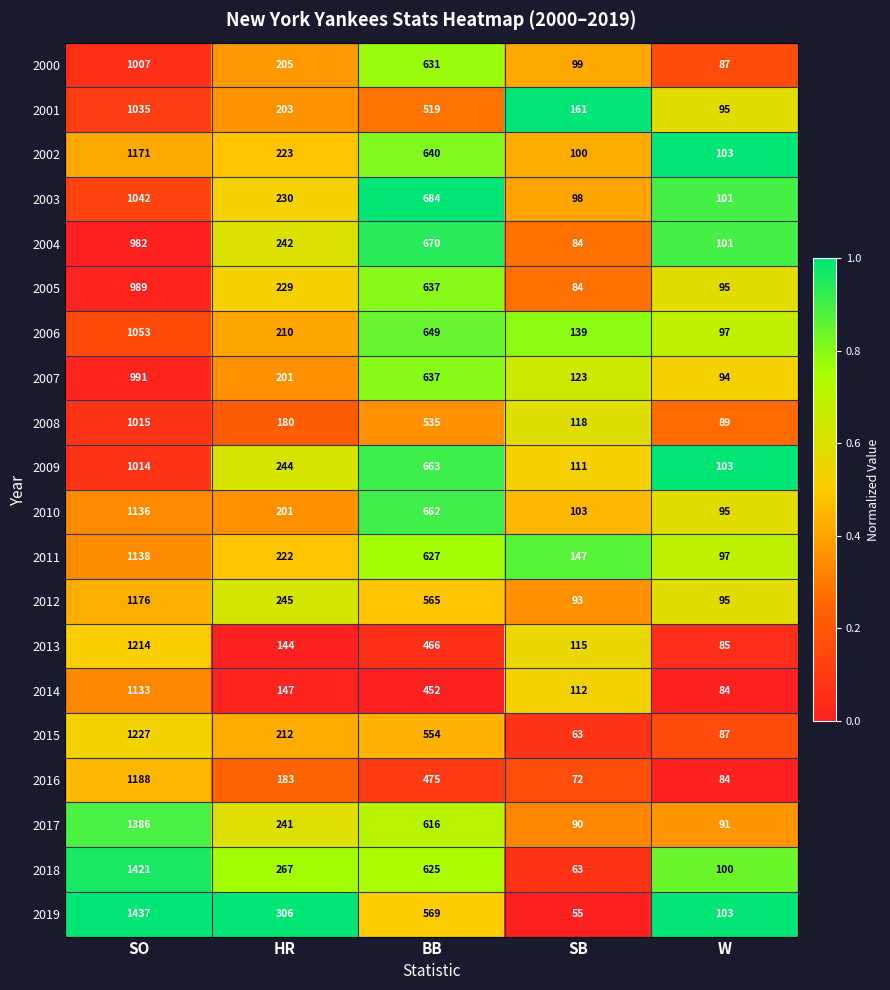

The 2004 series shows 23 at SB. True or false?

False